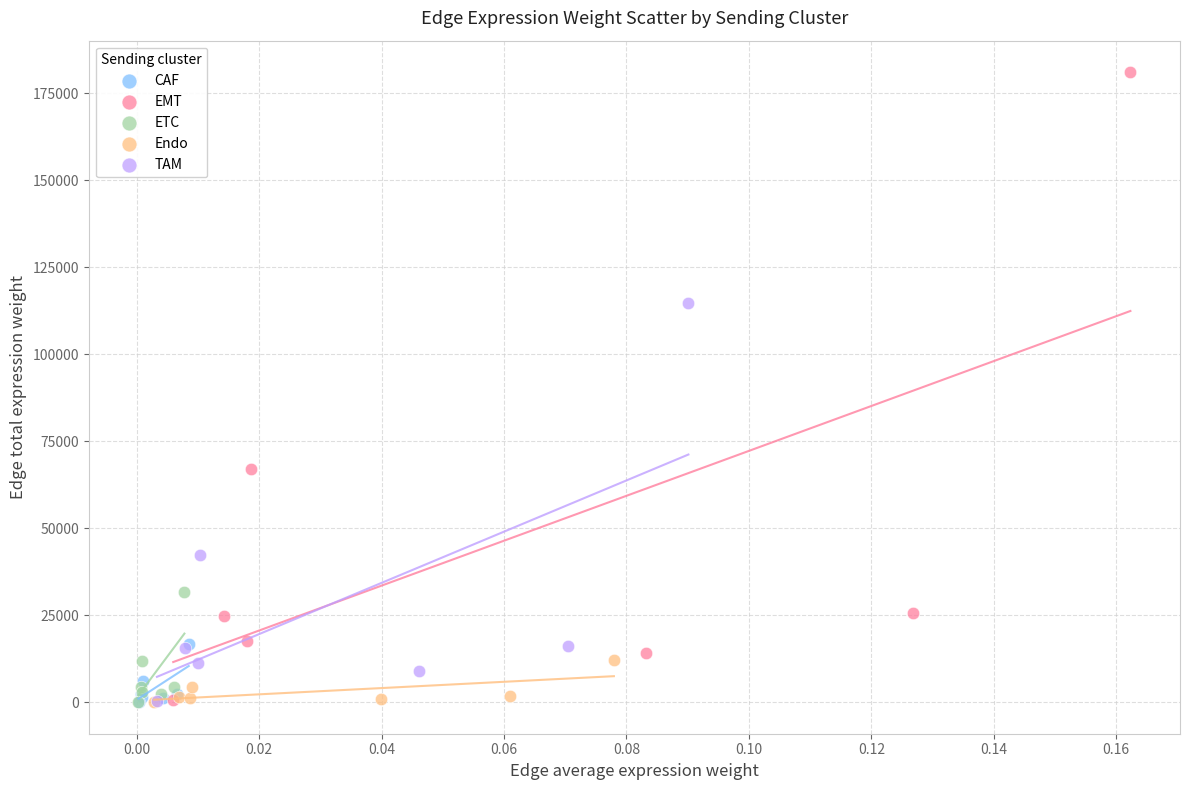

Which series reaches the maximum Y coordinate?

EMT